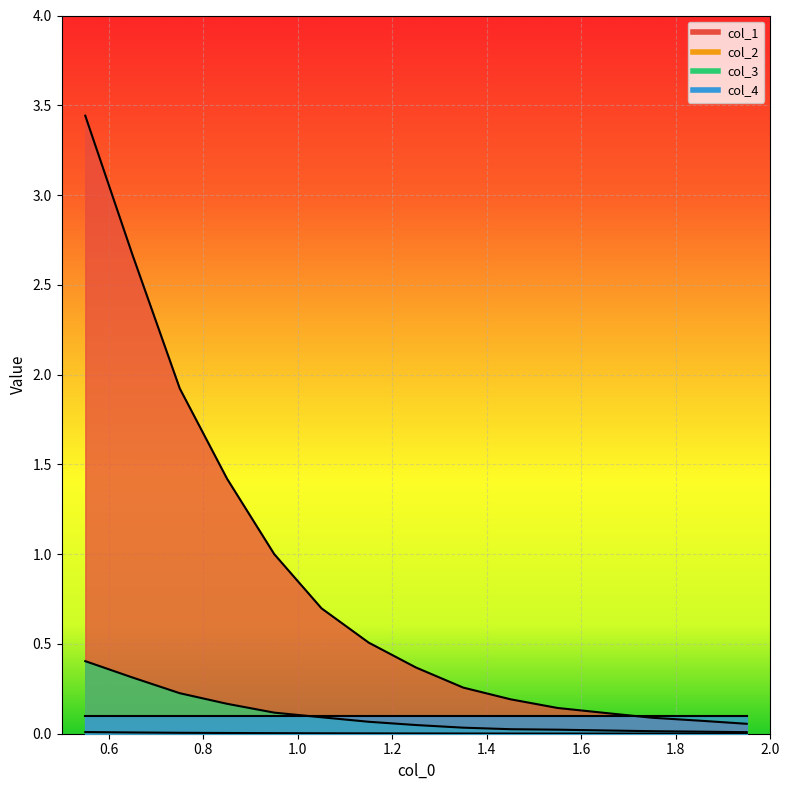

At how many categories does at least one series exceed 3?

1